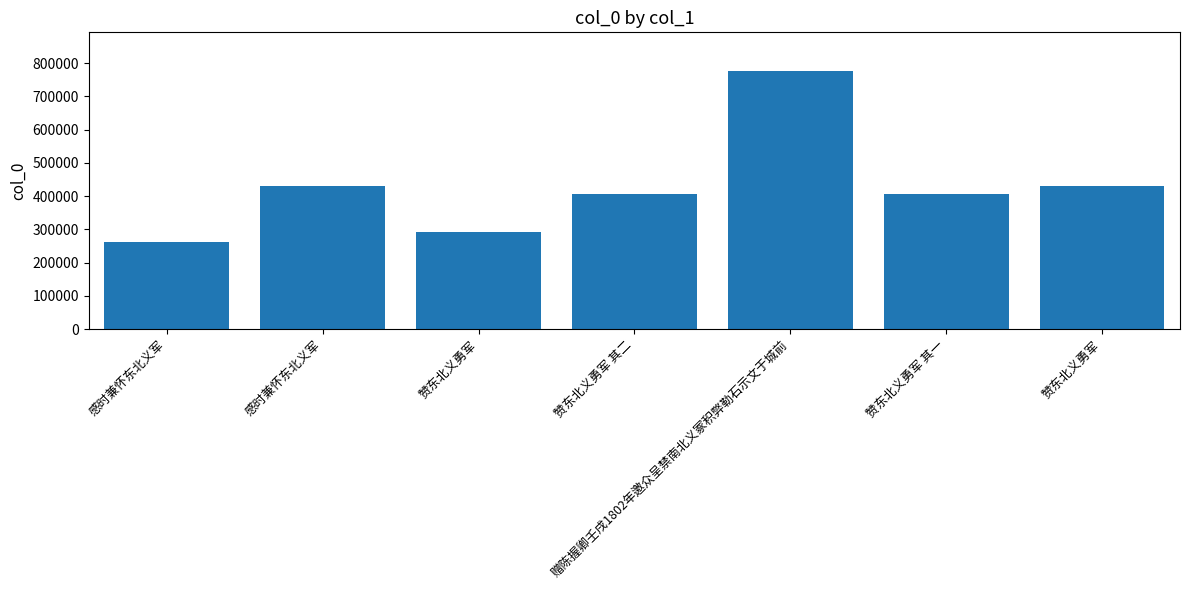

How many data points are less than 406994?

3